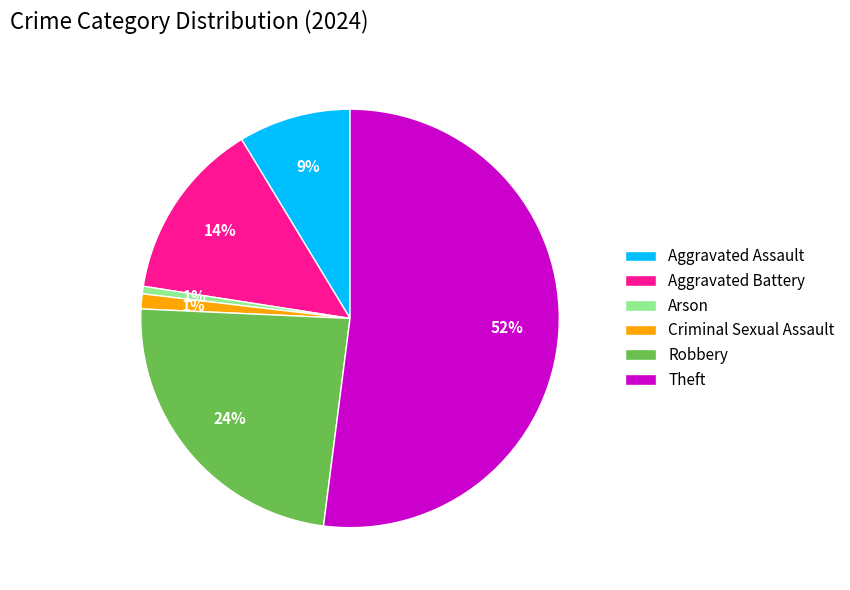

Which has a higher value, Robbery or Criminal Sexual Assault?

Robbery